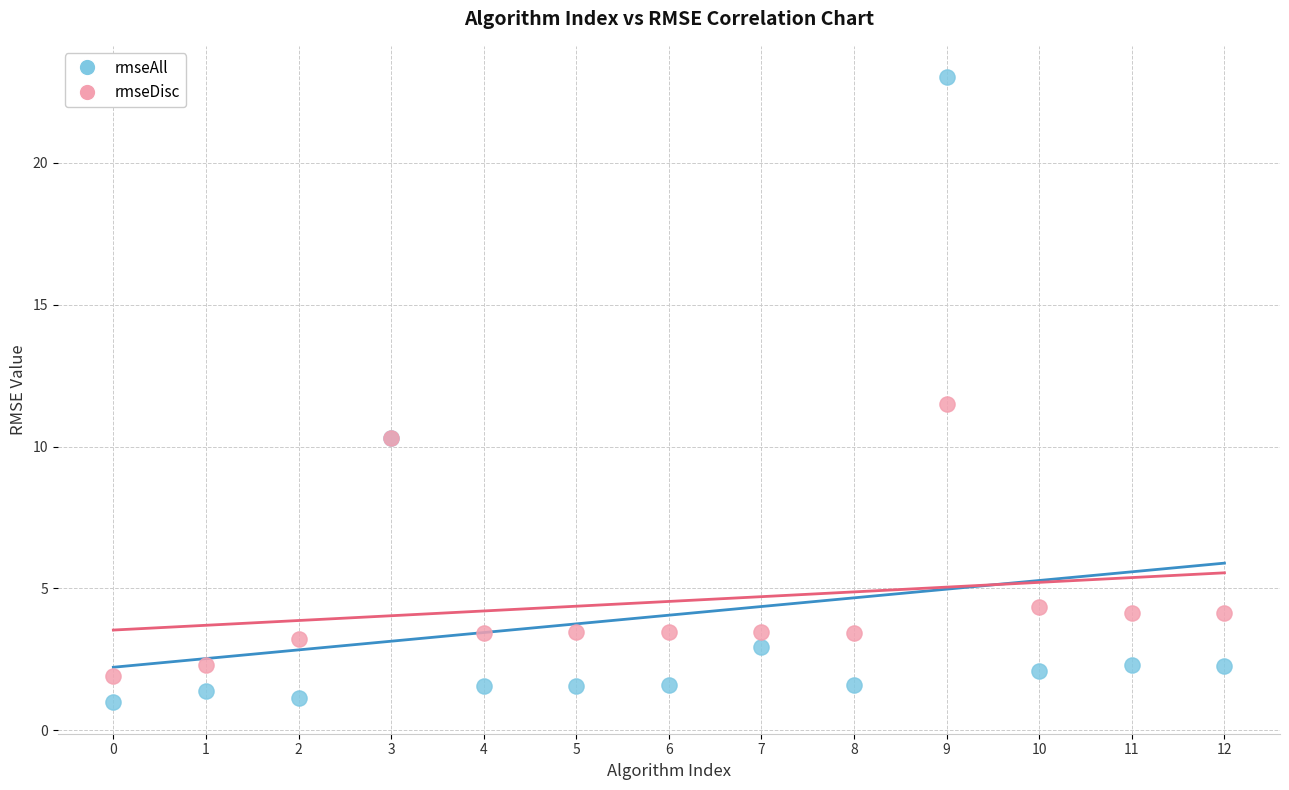

Which series reaches the maximum Y coordinate?

rmseAll